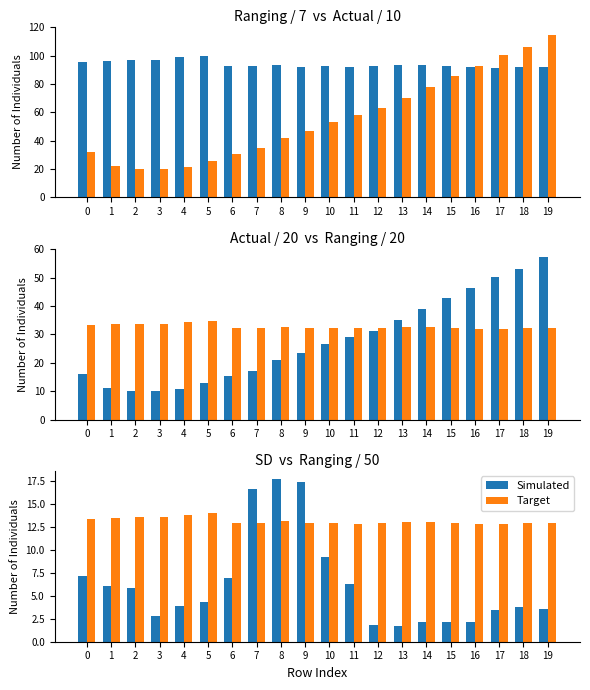

How many data points does each series have?

20